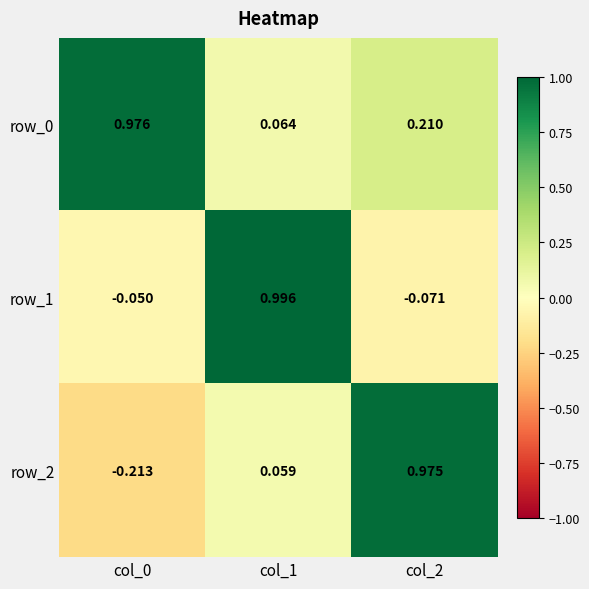

At which label is row_0 closest to 0?

col_1